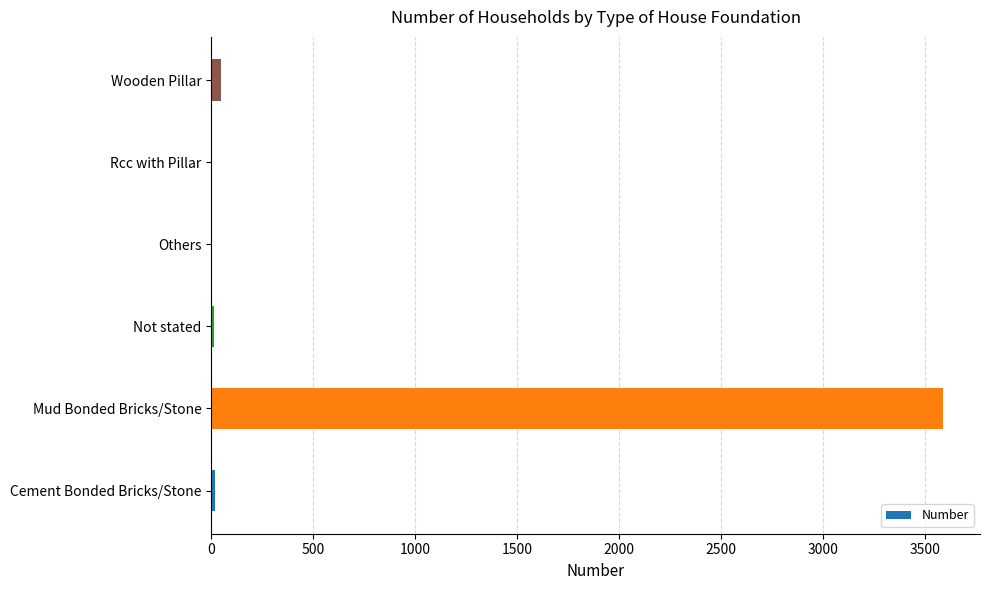

Which label corresponds to the largest value in the chart?

Mud Bonded Bricks/Stone